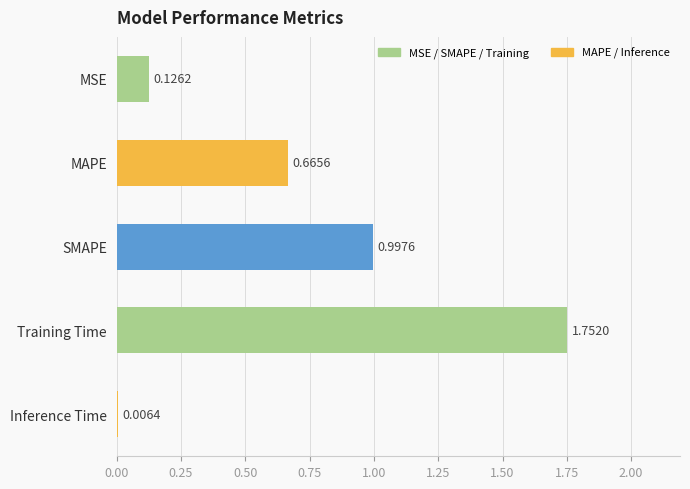

What is the sum of all values?

3.5